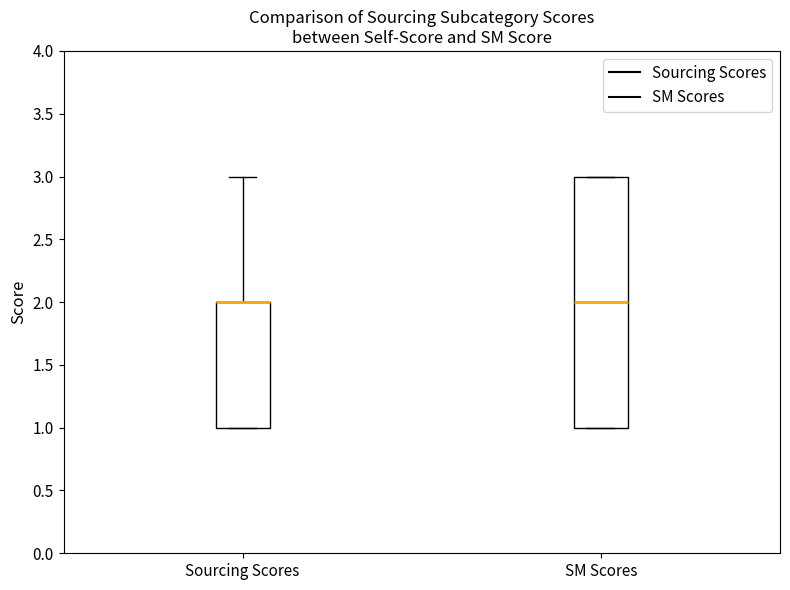

Reading left to right, read every box against the y-axis: the position of its median line, the range the box covers, and the ends of its whiskers. The values are not printed on the chart, so give them approximately, as read against the axis.

Sourcing Scores: median 2 (drawn on the box's upper edge), box 1 to 2, whiskers 1 to 3
SM Scores: median 2, box 1 to 3, whiskers 1 to 3